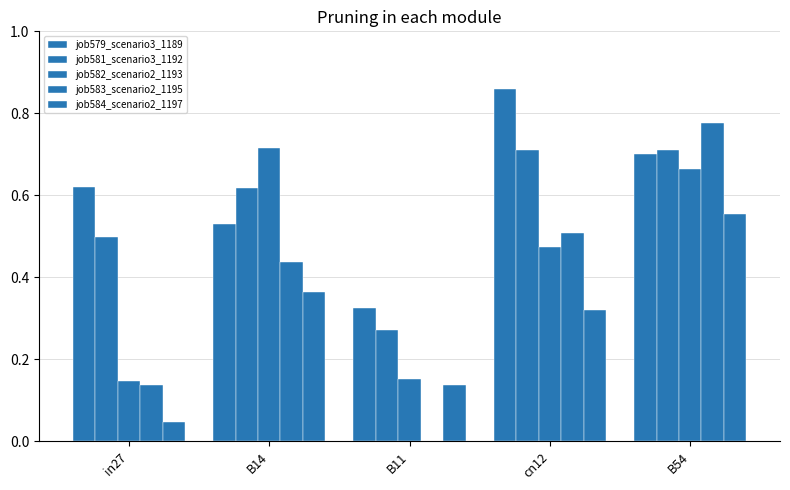

Are the bars horizontal?

No